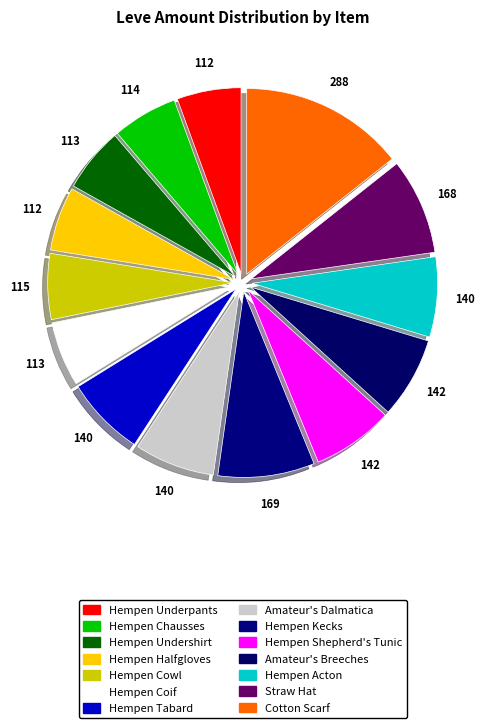

Count the number of slices in the pie.

14